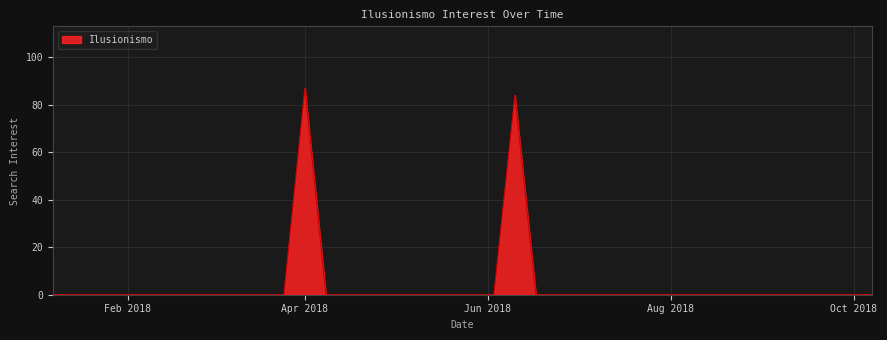

What is the average value?

4